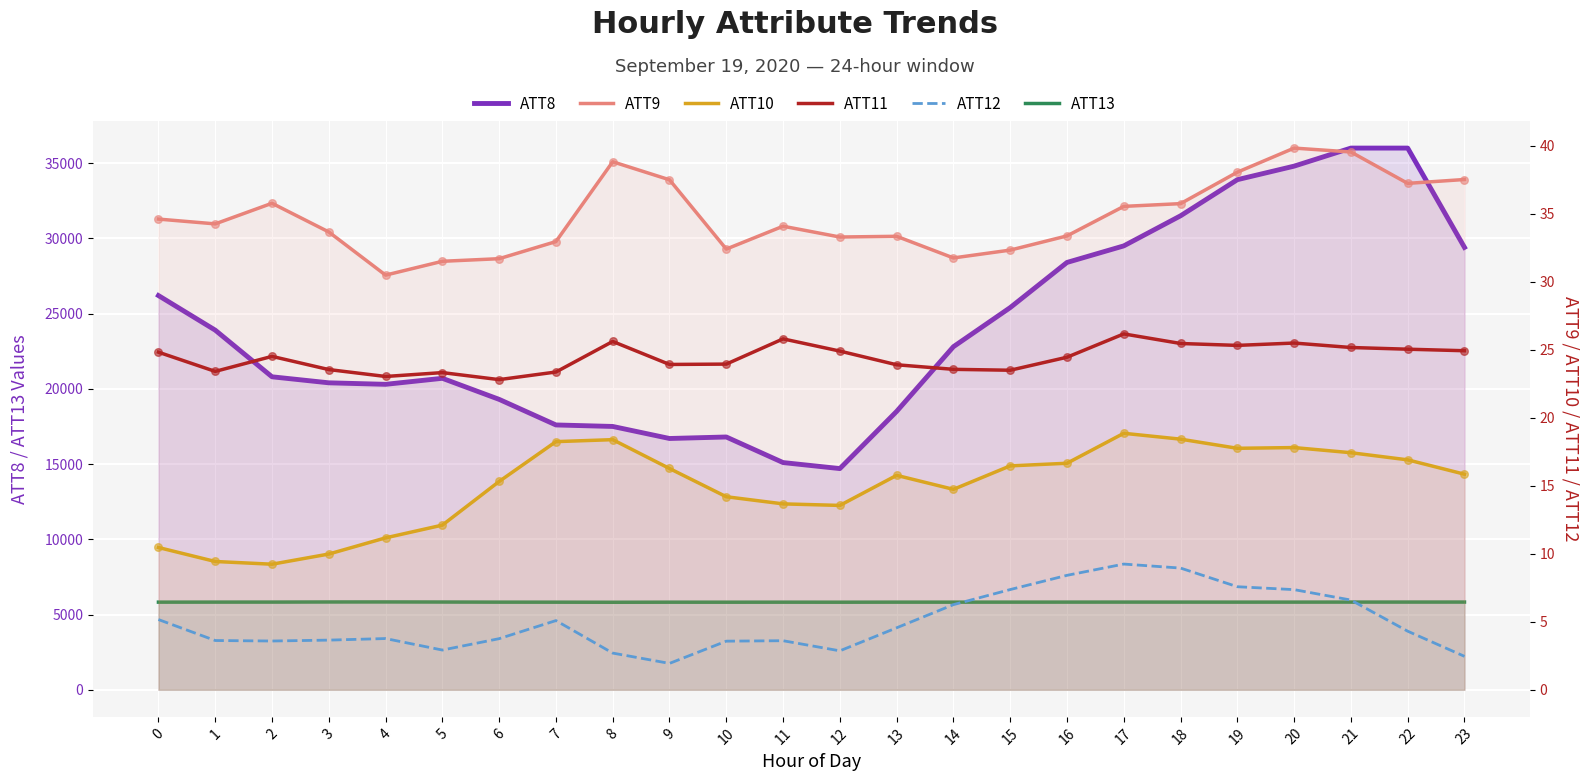

Which series reaches the minimum Y coordinate?

ATT12